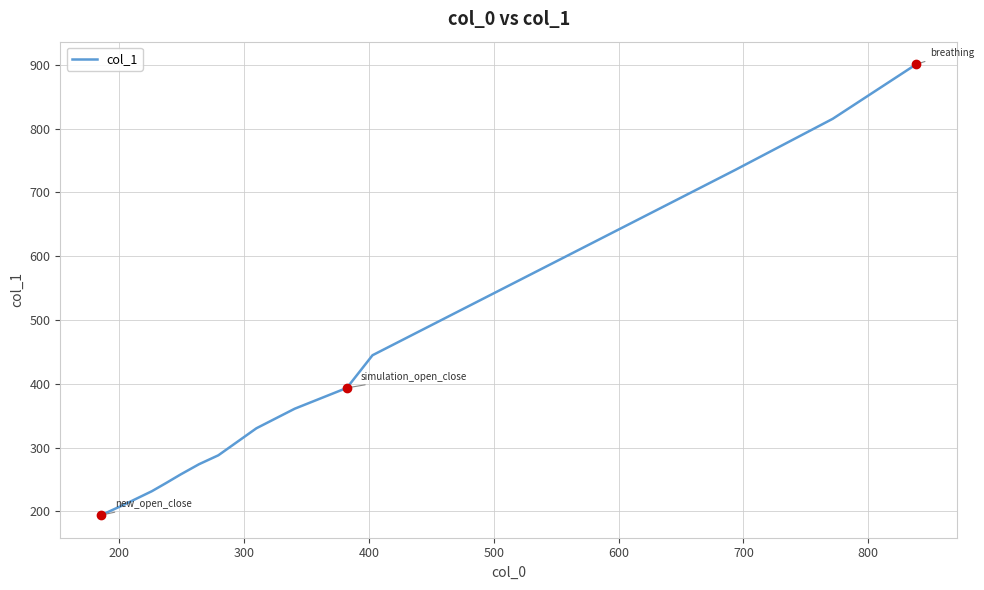

What is the smallest value displayed?

194.2